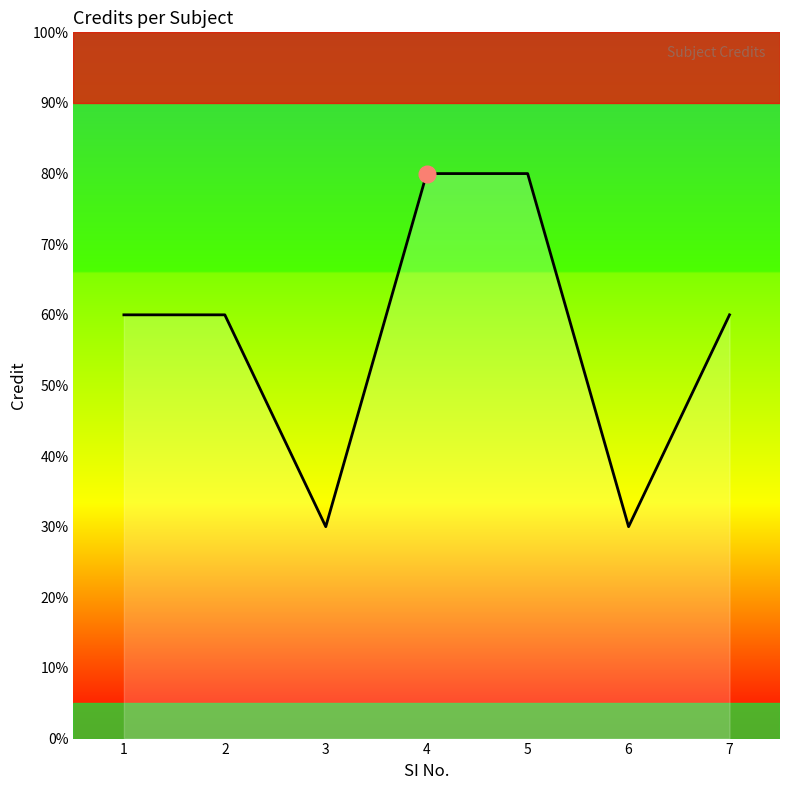

Does the chart display data point markers on the line(s)?

No